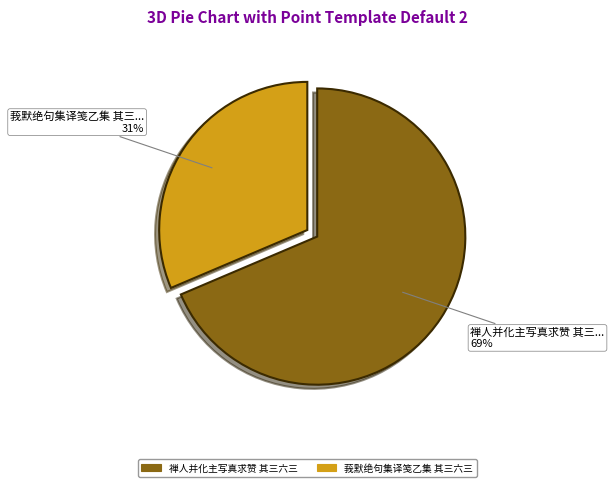

Is 禅人并化主写真求赞 其三六三 the majority of the pie?

Yes